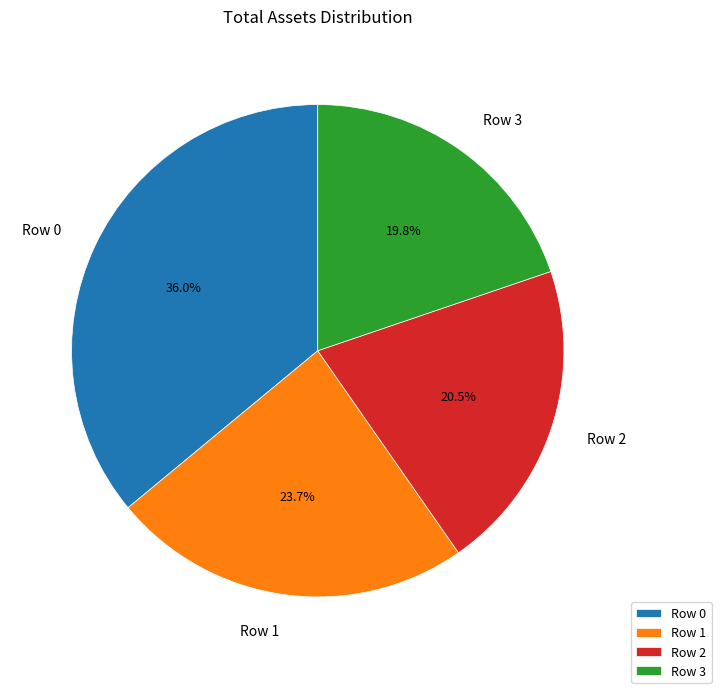

Is there a majority slice in this chart?

No